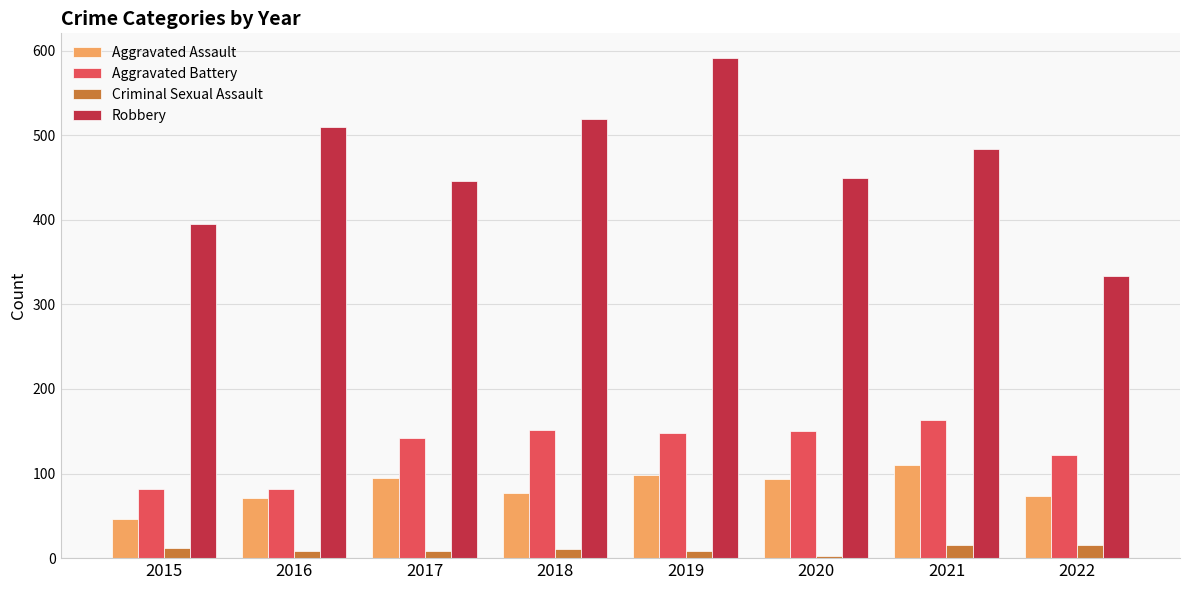

Read the Robbery value at 2016, to the nearest 10.

510